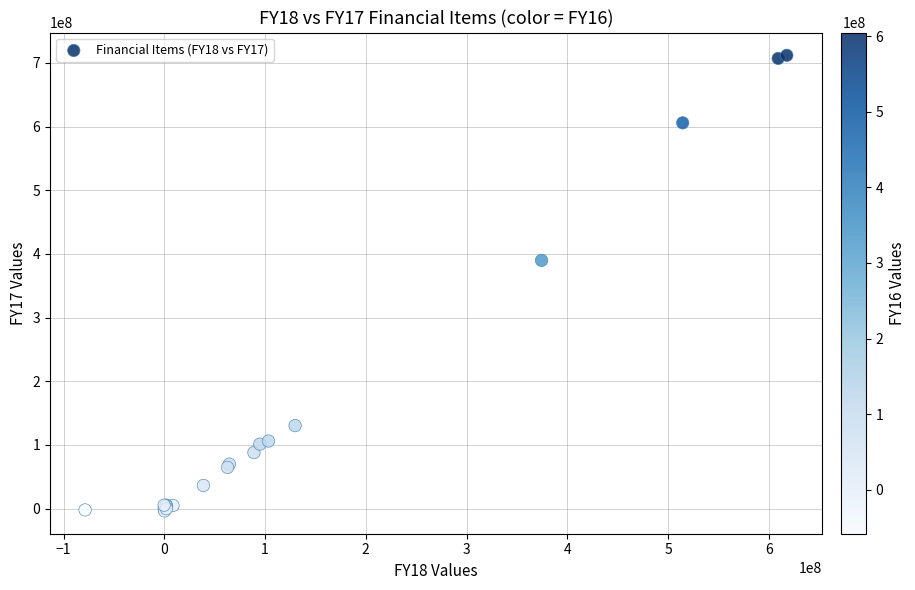

What Y value in the scatter plot is closest to 354138853?

389858135